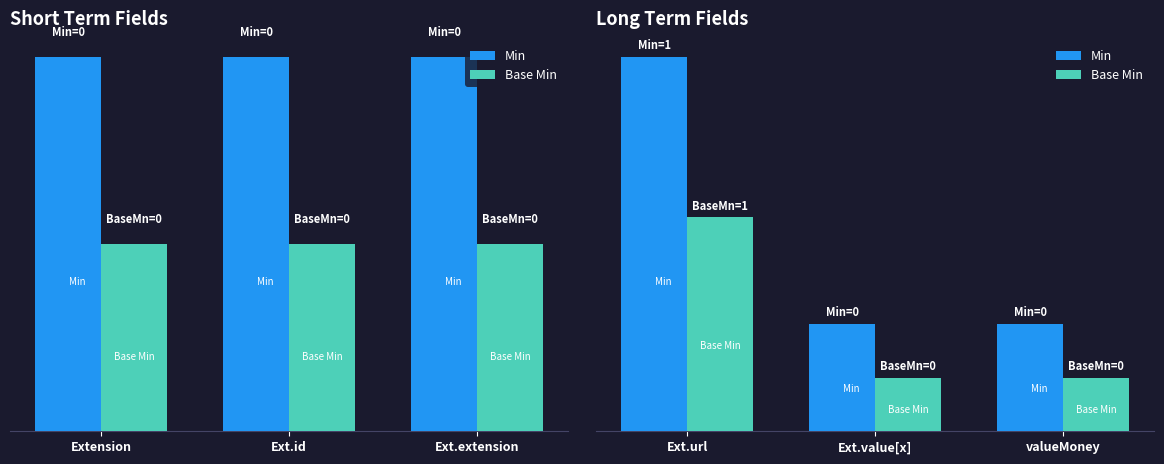

How many categories are shown in the chart?

3